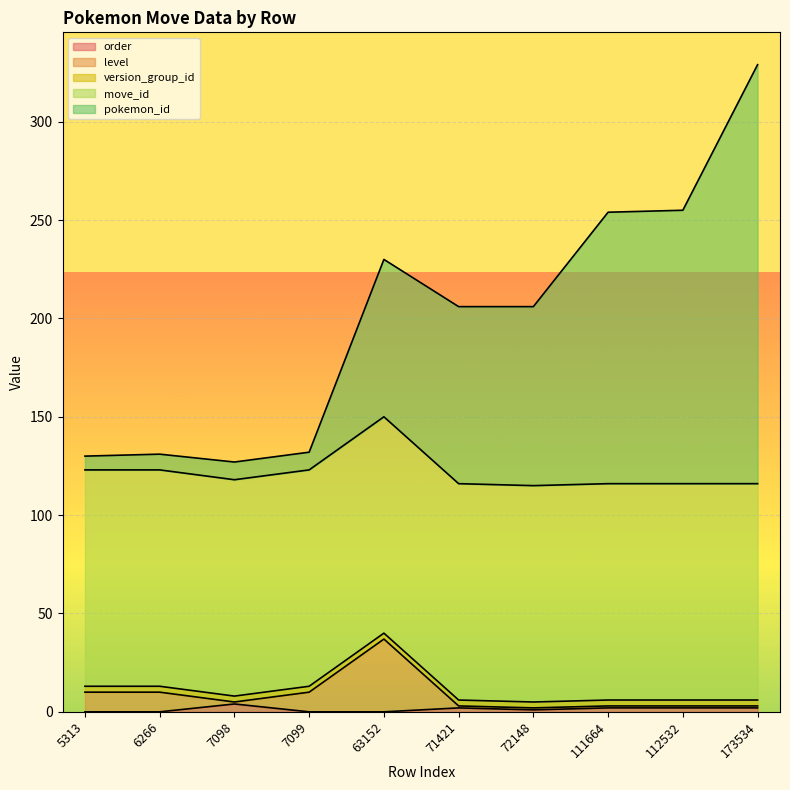

True or false: level has a value of 46 at 71421.

False